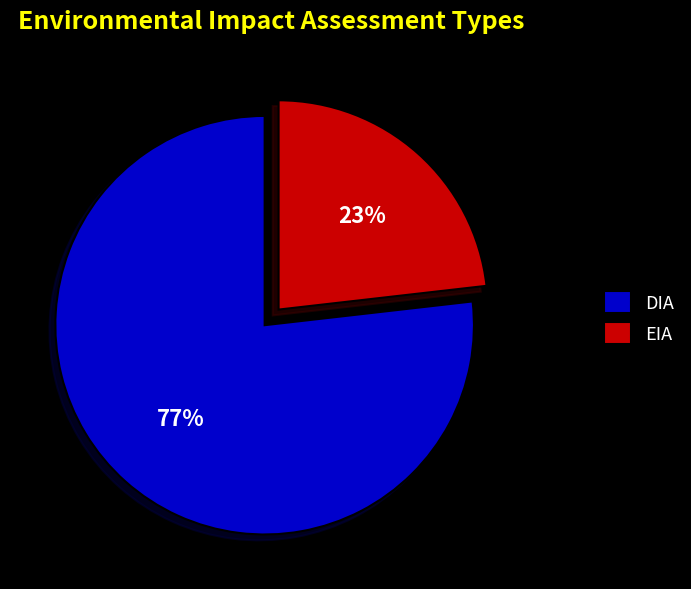

Does EIA represent more than half of the total?

No